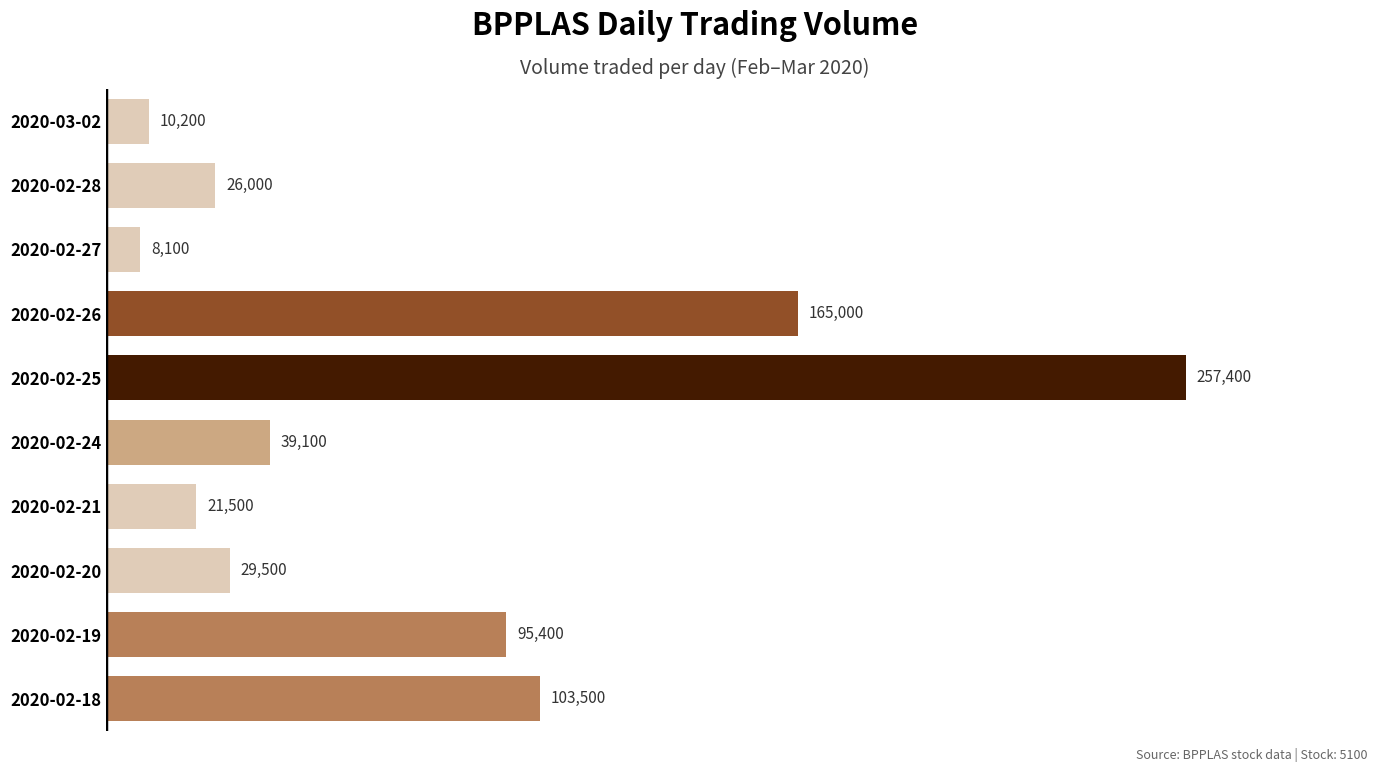

Reading top to bottom, extract all data points from this chart.

10200	26000	8100	165000	257400	39100	21500	29500	95400	103500